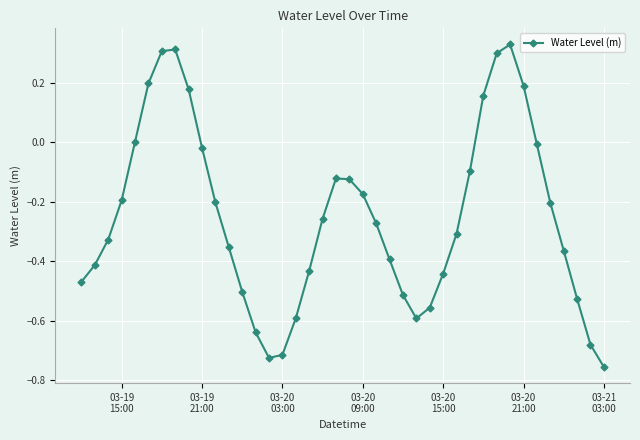

True or false: the data has more than 2 interior local peaks.

True